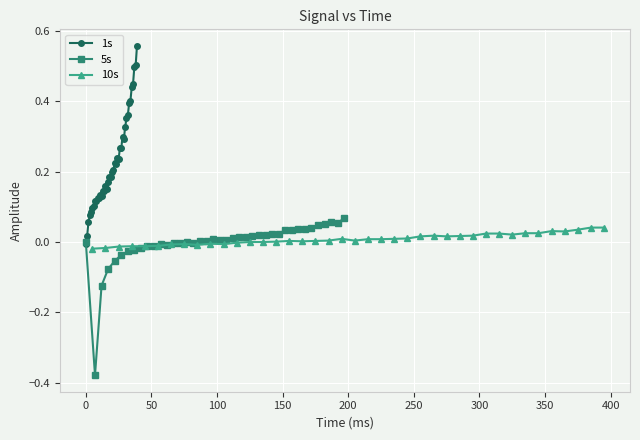

How many values in the 1s series are below 0?

1